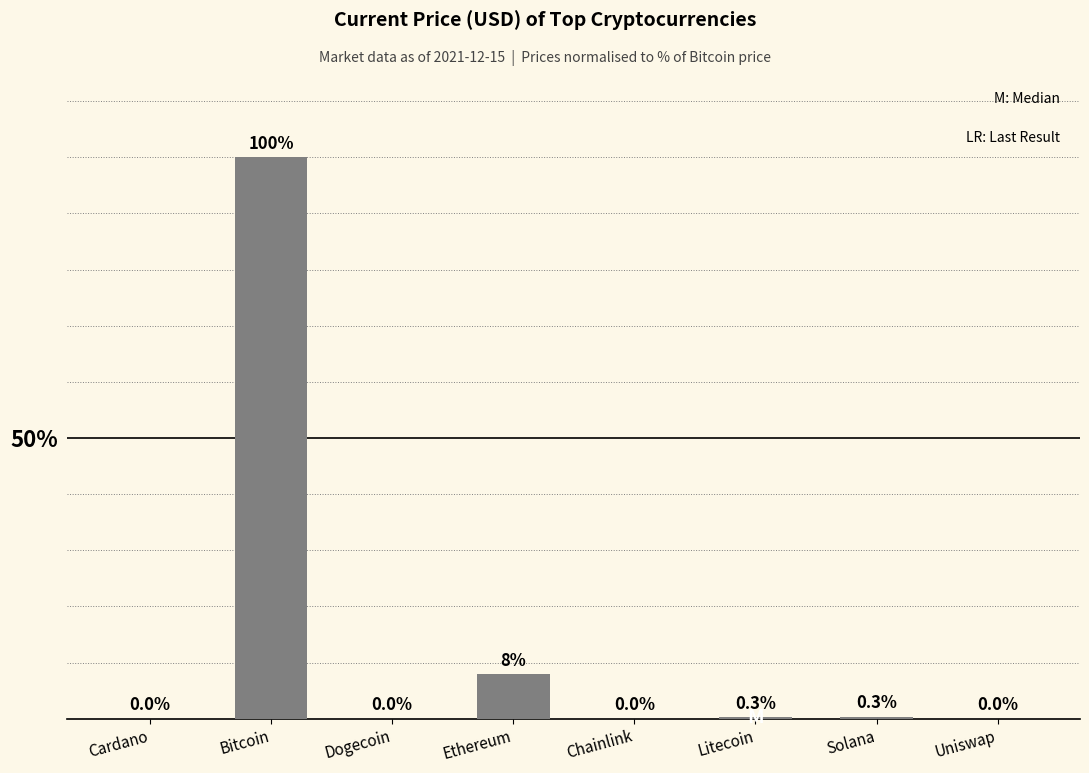

At which label is the value closest to 50?

Ethereum